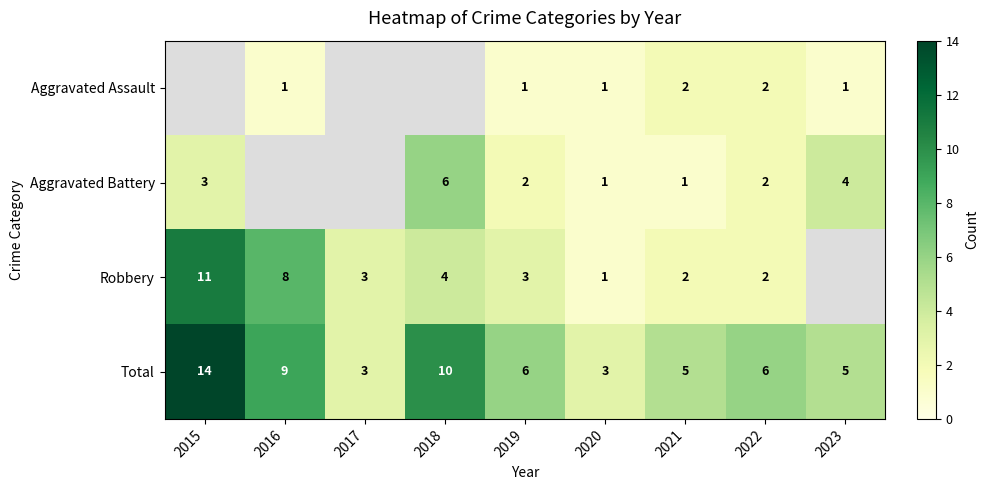

Rank the series at 2019 from lowest to highest value.

Aggravated Assault, Aggravated Battery, Robbery, Total